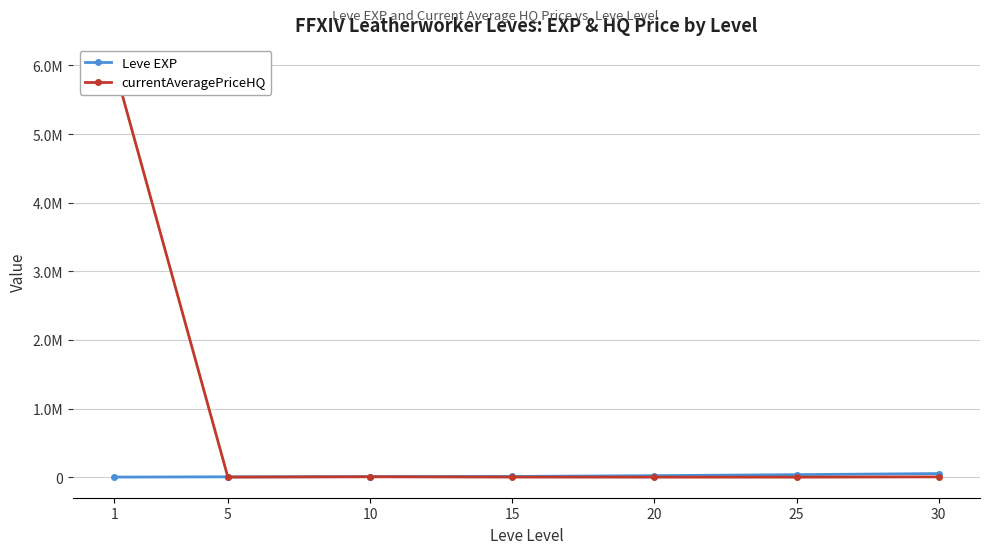

Rank the categories by currentAveragePriceHQ value from lowest to highest.

5, 20, 25, 15, 30, 10, 1